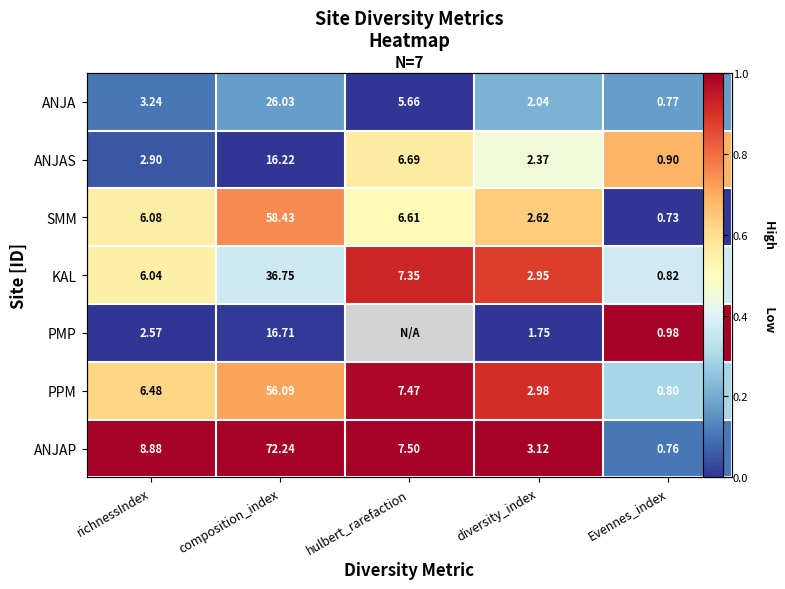

Count the number of data series in this chart.

7